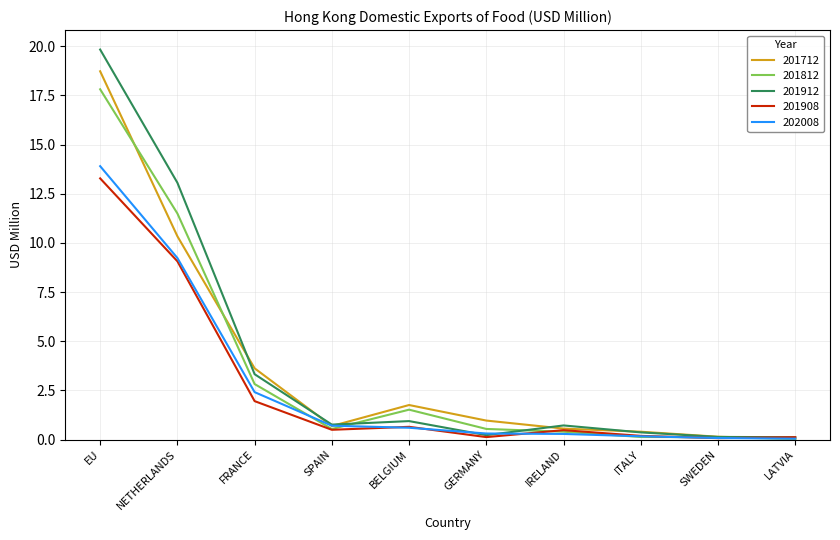

How many series are shown in this chart?

5